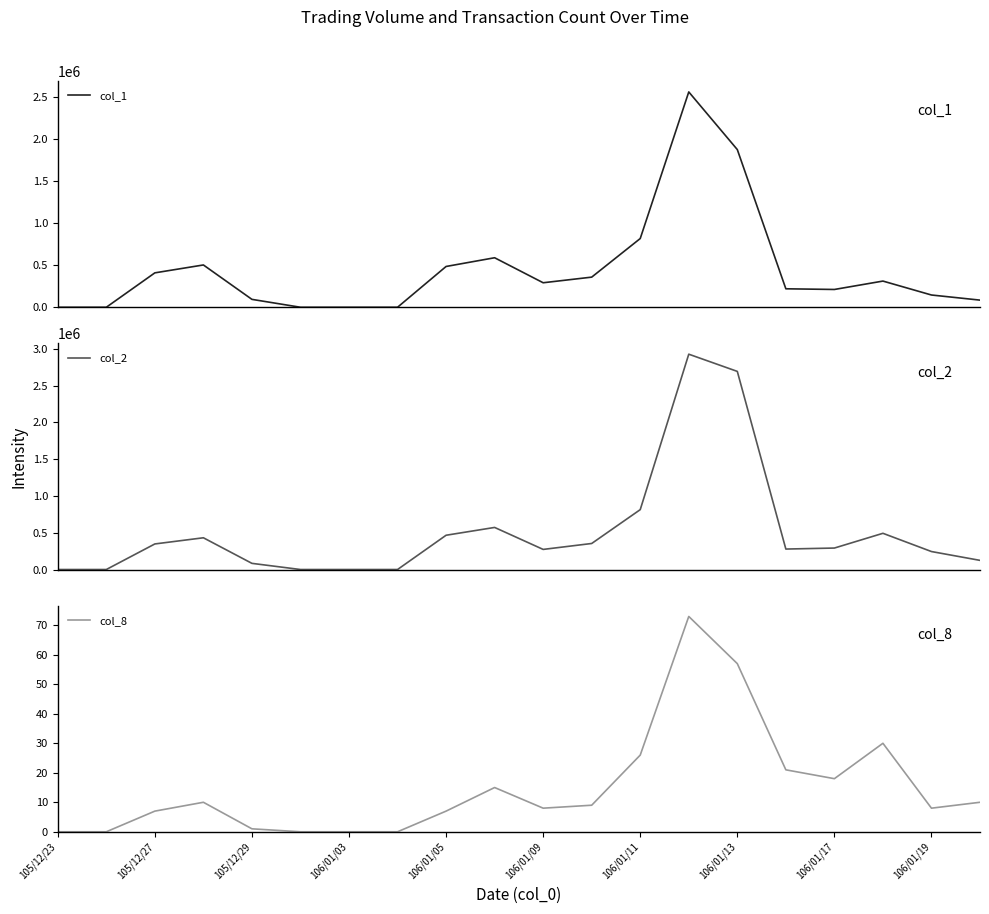

What is the value of the col_1 point at the 16th from the left?

220000